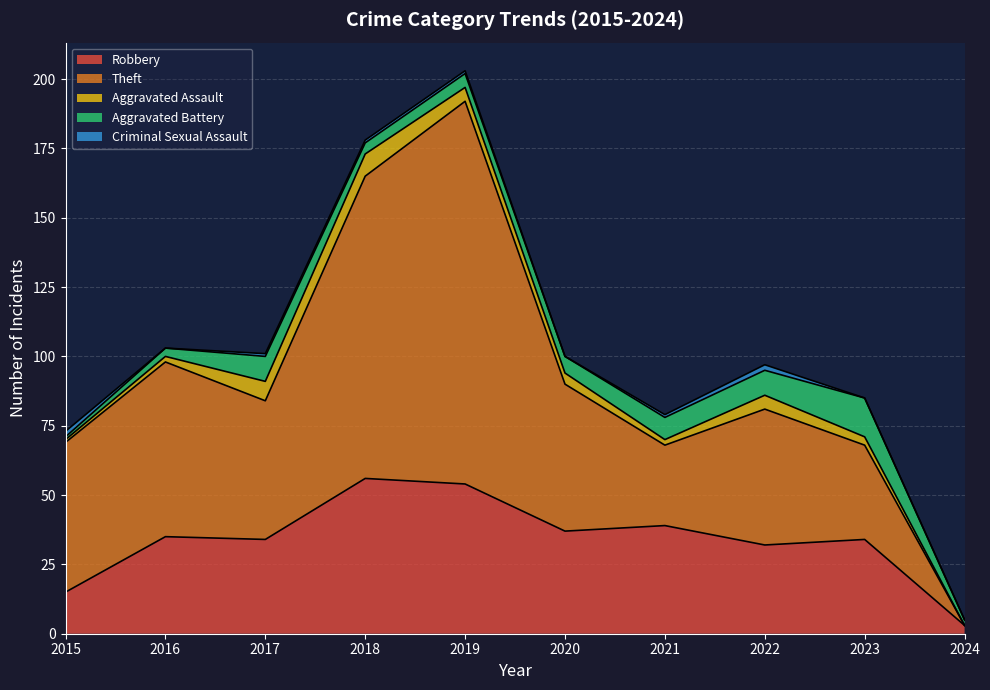

Is the value of Aggravated Battery at 2022 greater than the value of Aggravated Assault at 2018?

Yes